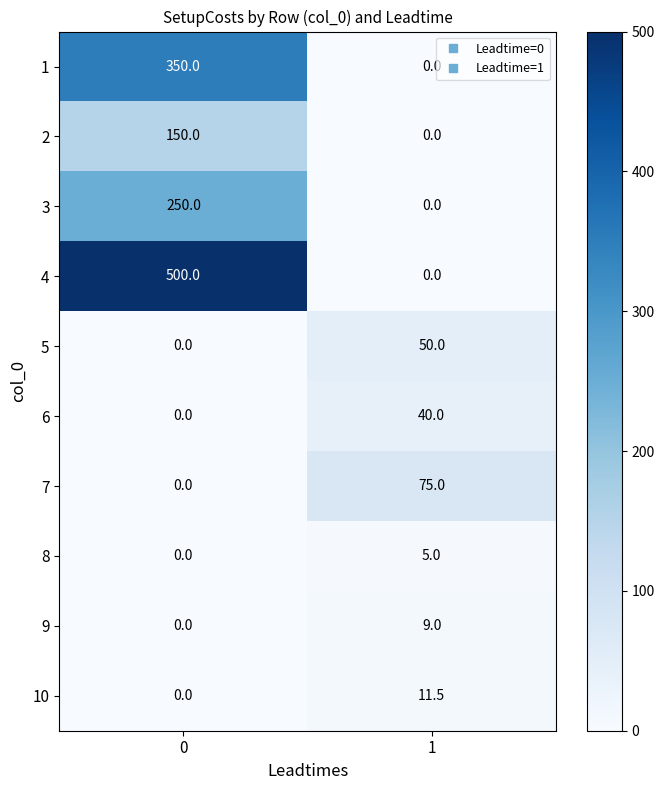

What is the approximate value of 3 at 0?

250.0